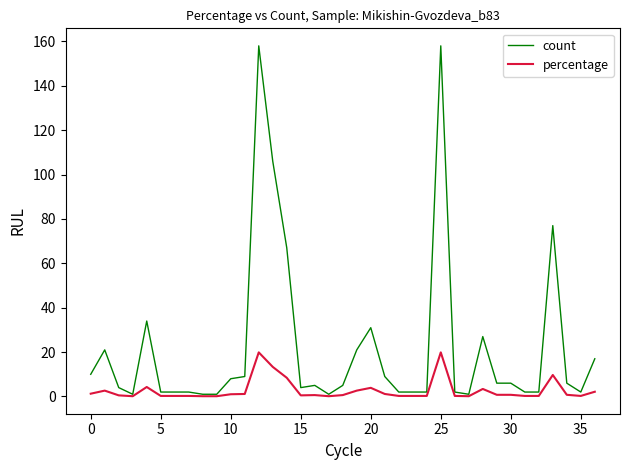

What is the maximum value shown in the chart?

158.0